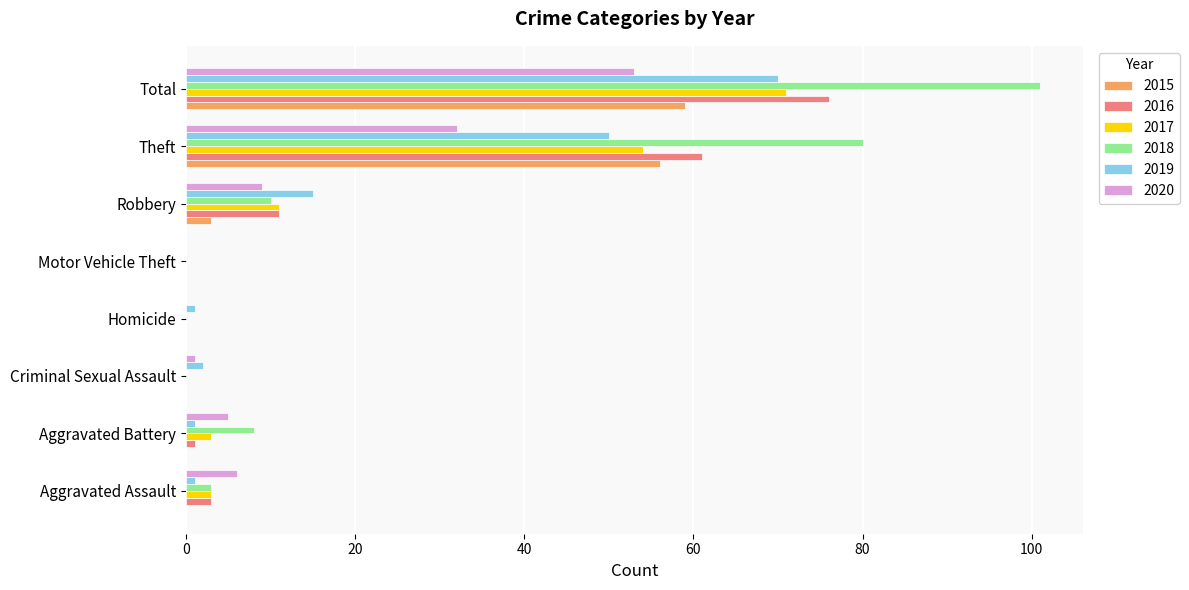

What is the sum of all 2020 values?

106